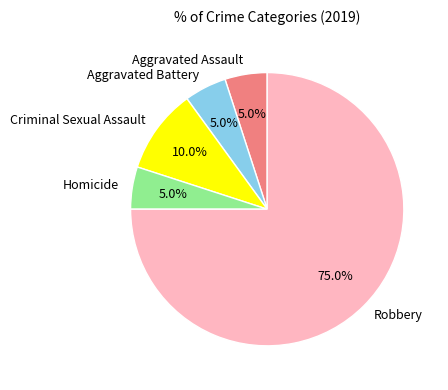

Do Aggravated Battery and Criminal Sexual Assault together represent more than half of the pie?

No